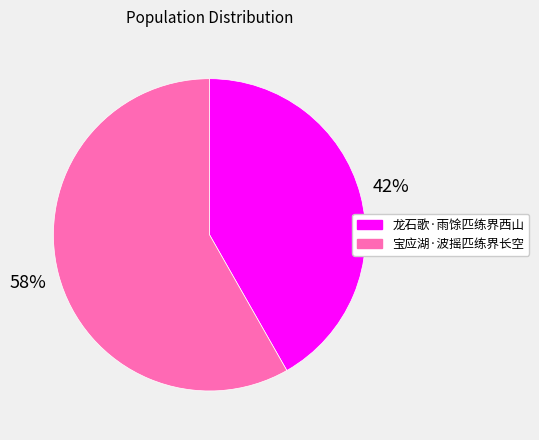

How many segments does this pie chart have?

2